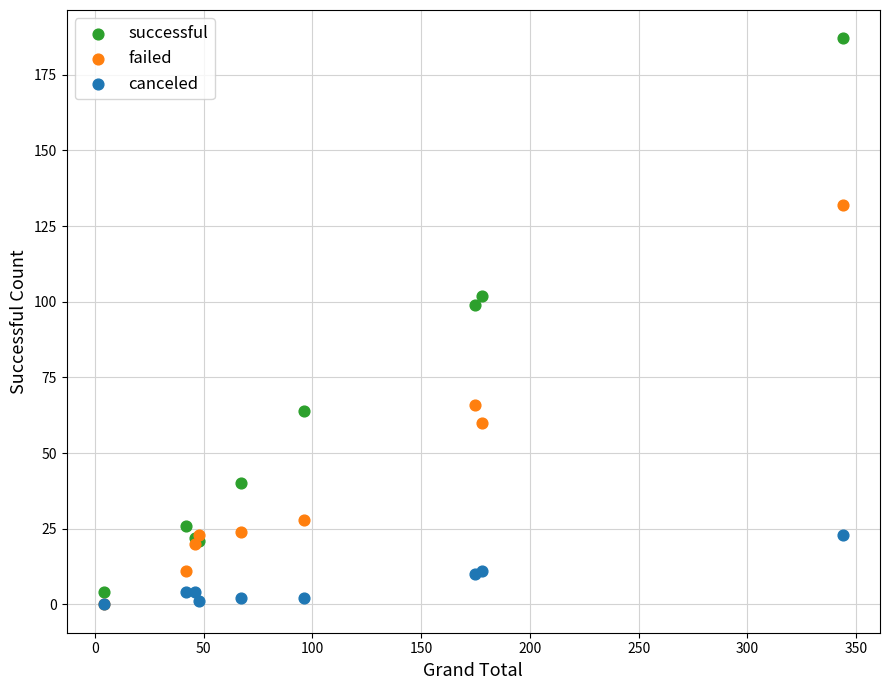

In the successful series, what Y value is closest to 95?

99